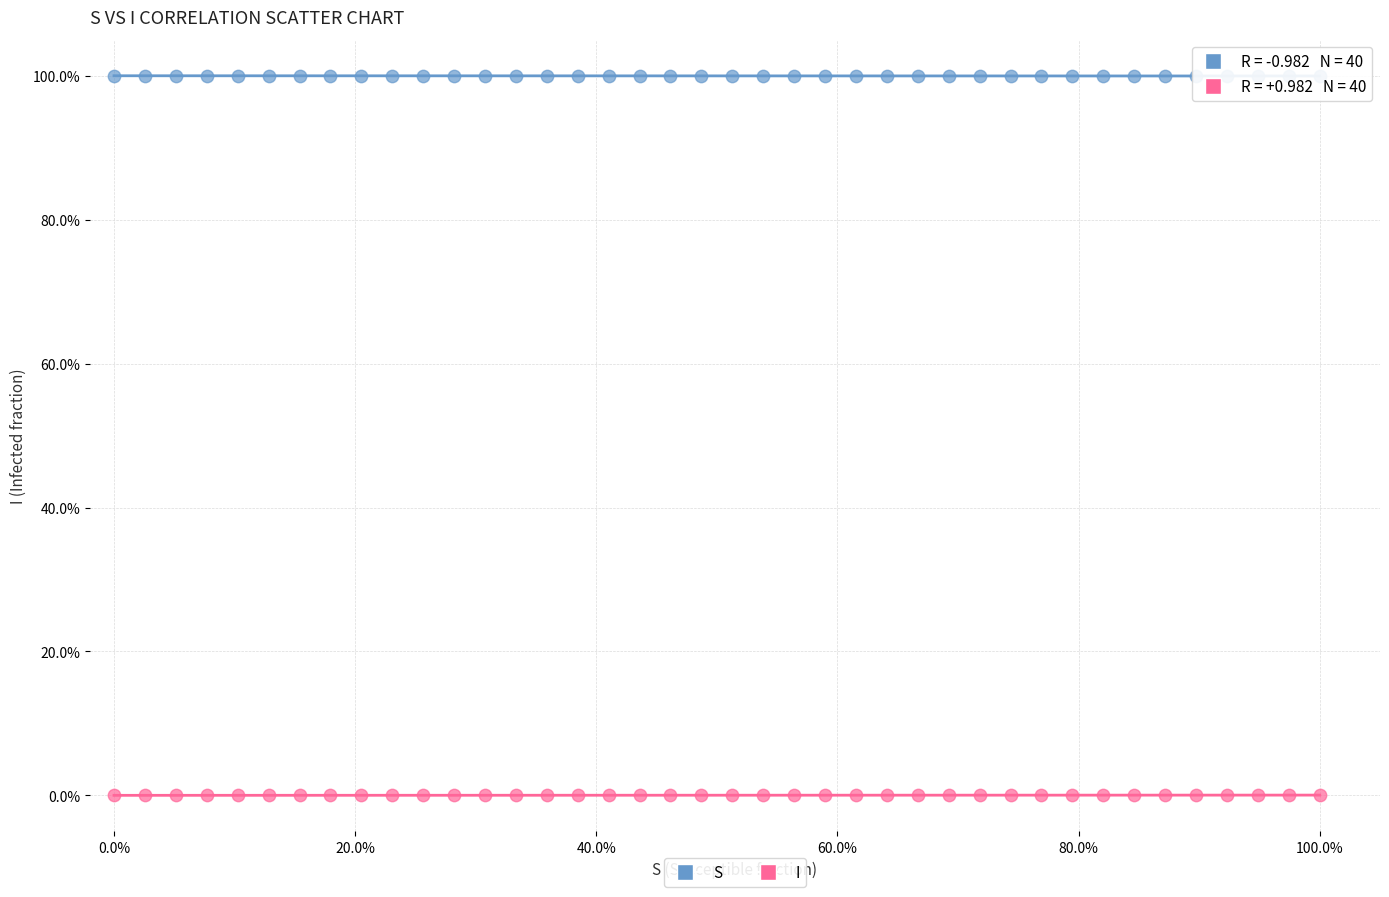

What are all the series names shown in the legend?

S, I